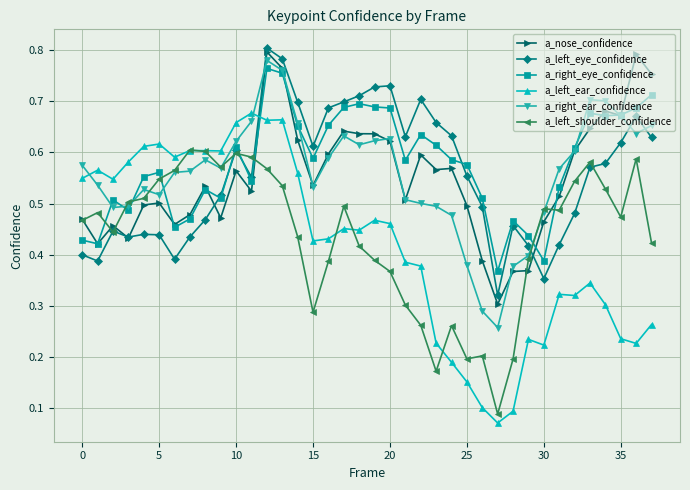

True or false: a_left_eye_confidence has more than 1 points higher than both neighbors.

True